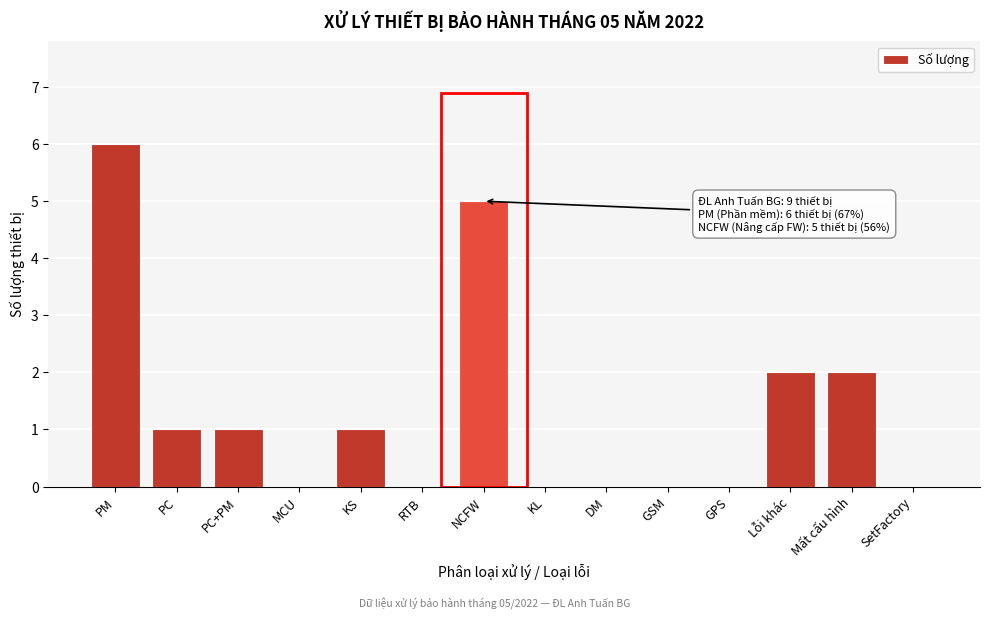

Reading right to left, transcribe all the data shown in this chart.

SetFactory=0	Mất cấu hình=2	Lỗi khác=2	GPS=0	GSM=0	DM=0	KL=0	NCFW=5	RTB=0	KS=1	MCU=0	PC+PM=1	PC=1	PM=6